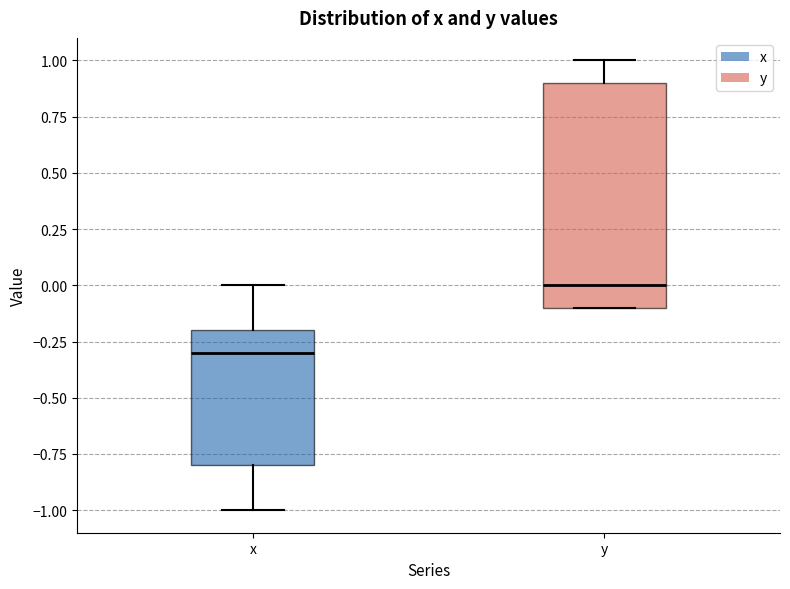

Comparing the boxes themselves (not the whiskers), which one is the tallest?

y